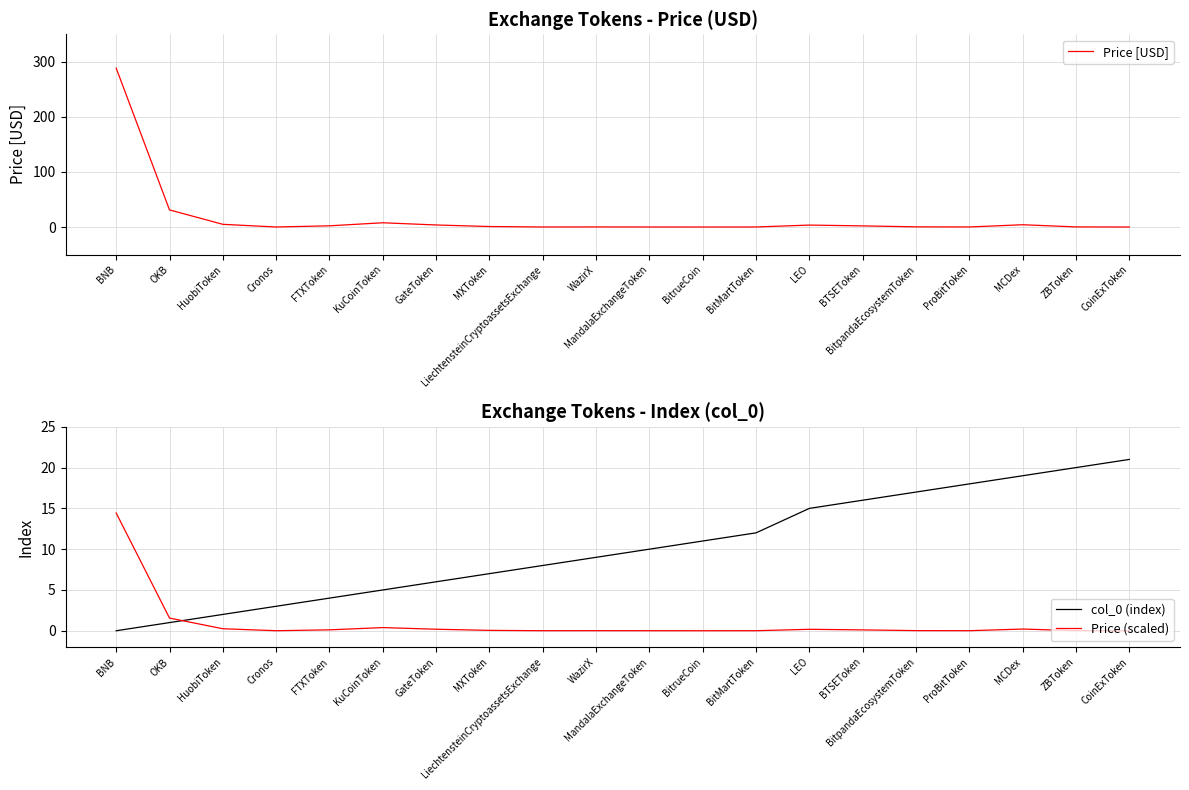

The Price [USD] series shows 0.0 at BitMartToken. True or false?

False